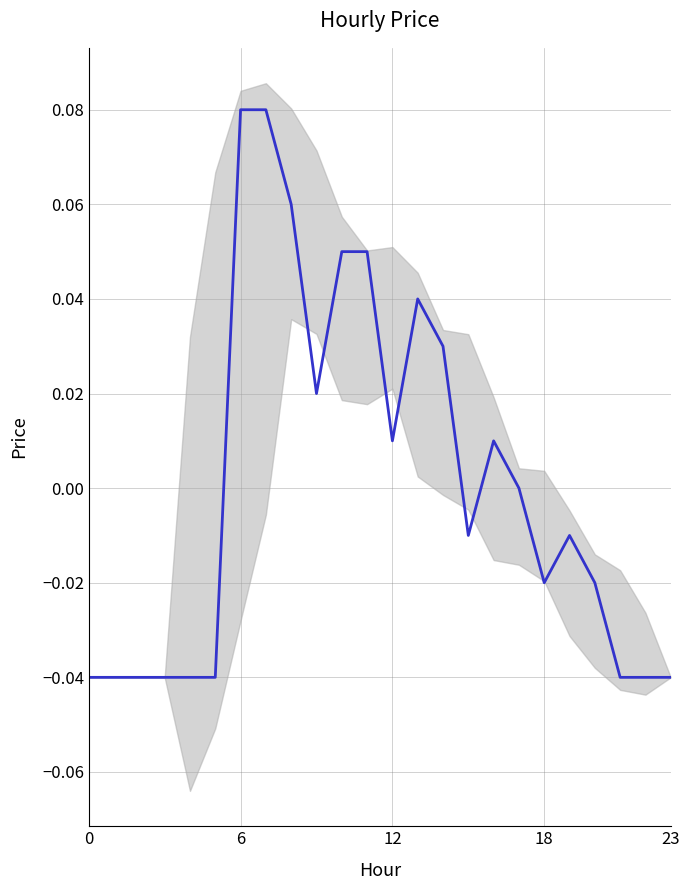

The chart shows a value of -0.0 at 18. True or false?

True